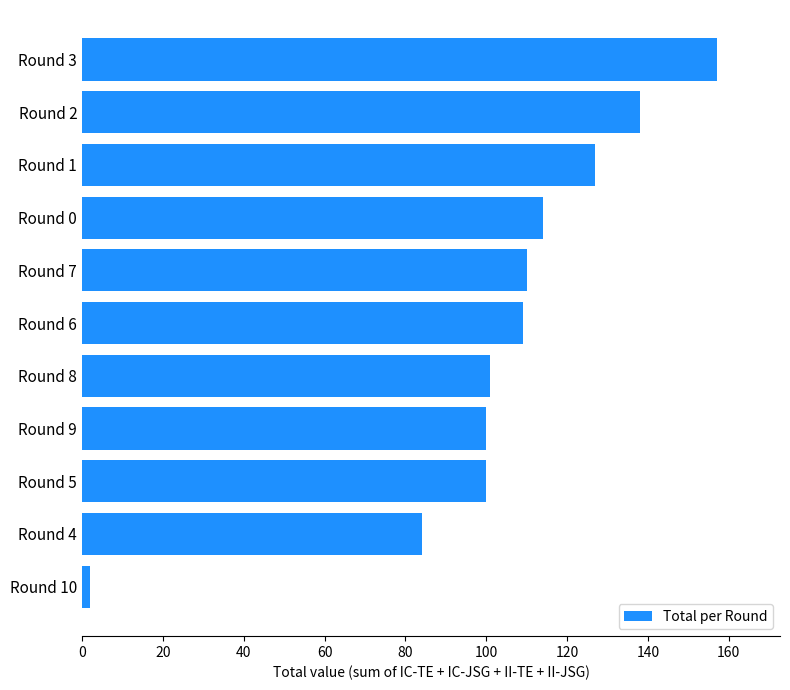

What is the greatest value displayed?

157